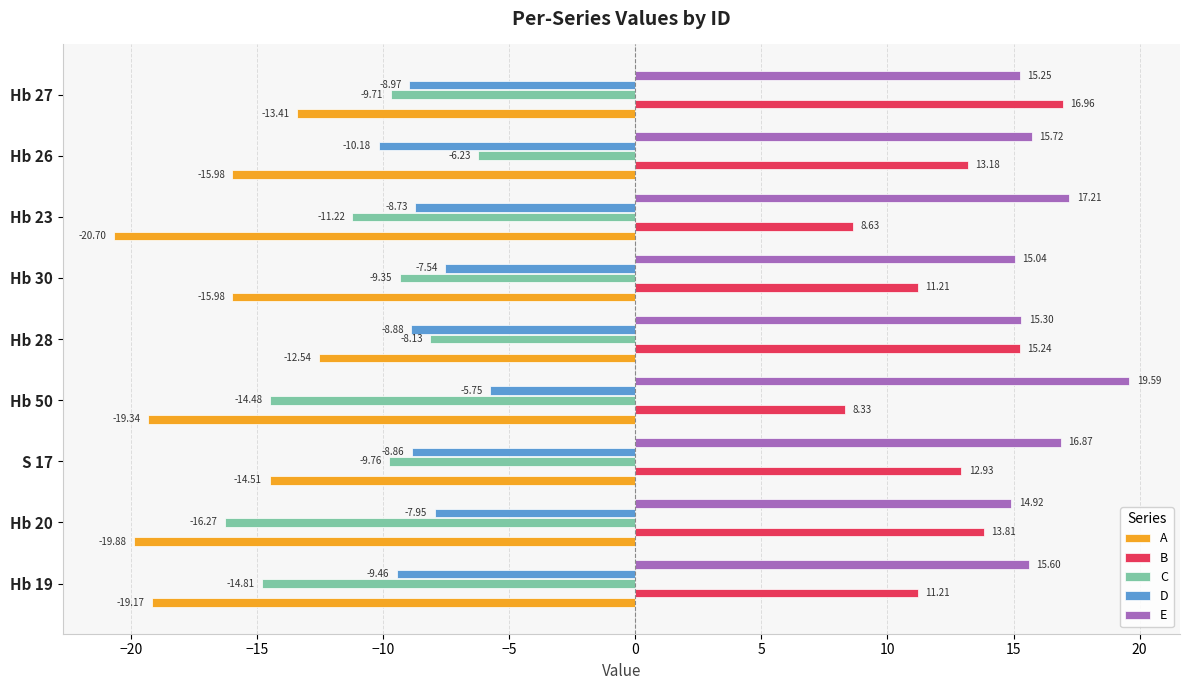

At which category is the sum across all series the highest?

Hb 28